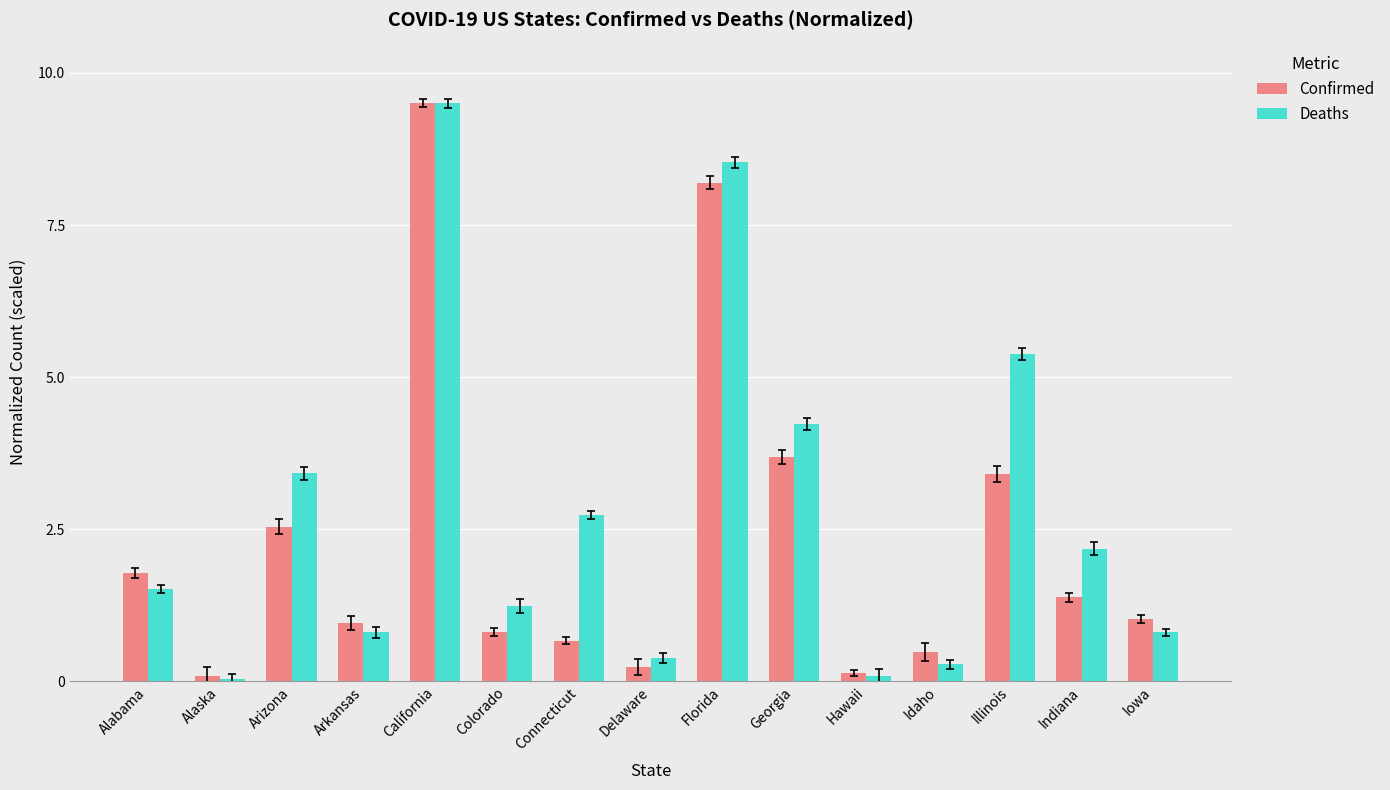

What is the maximum value shown in the chart?

9.5